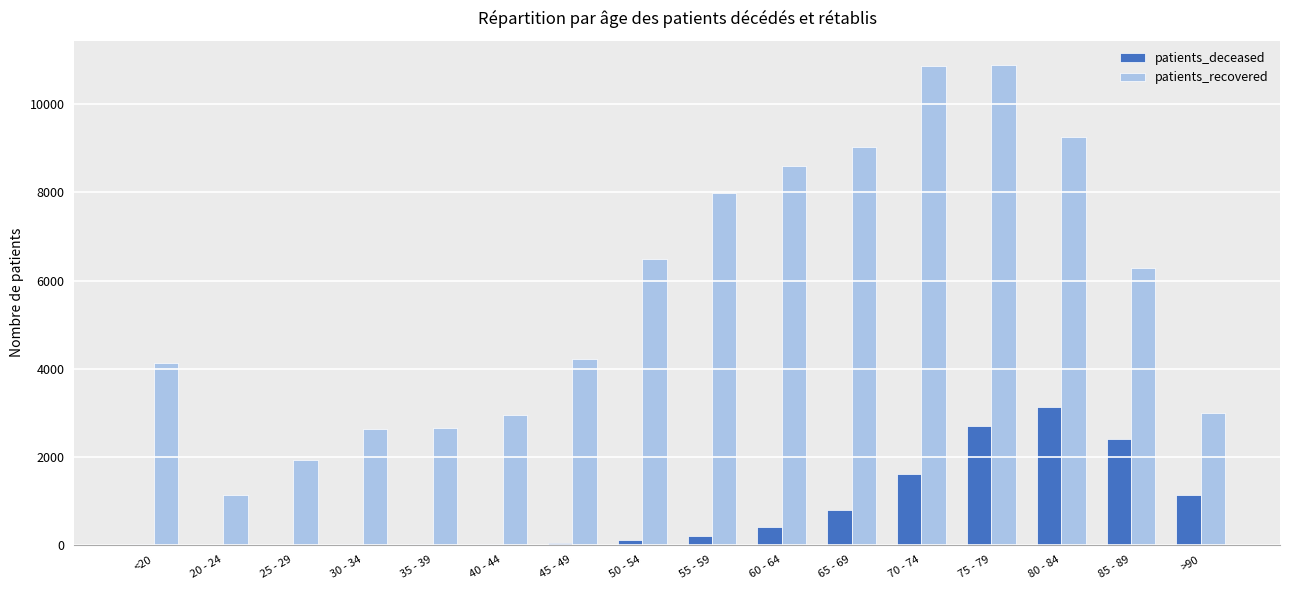

What is the maximum value shown in the chart?

10901